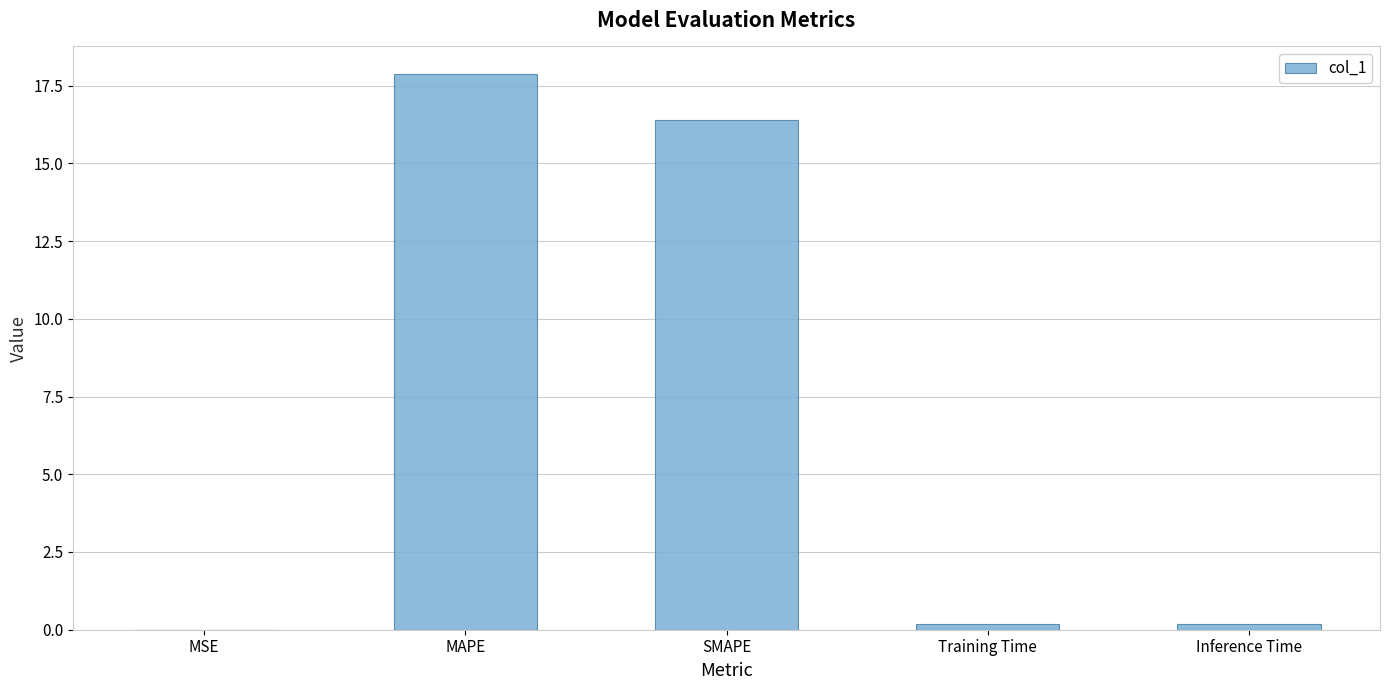

What is the sum of all values?

34.6